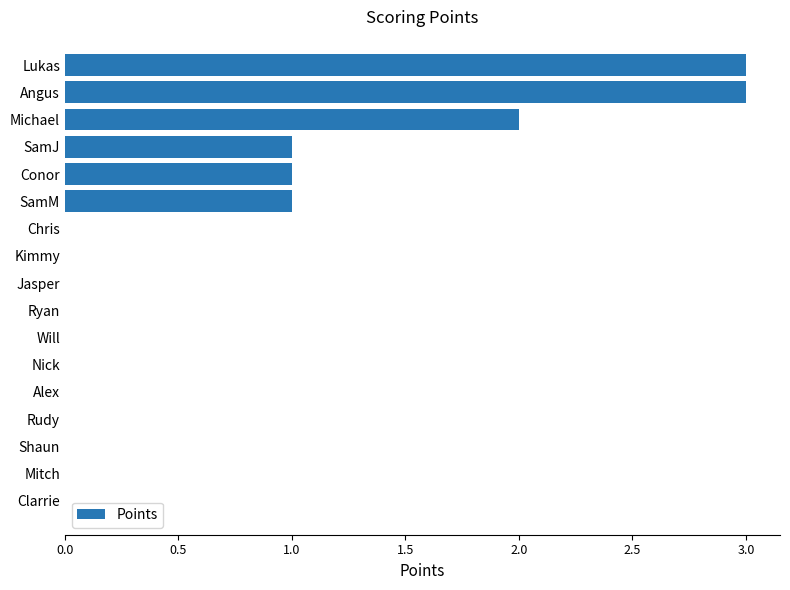

What is the maximum value shown in the chart?

3